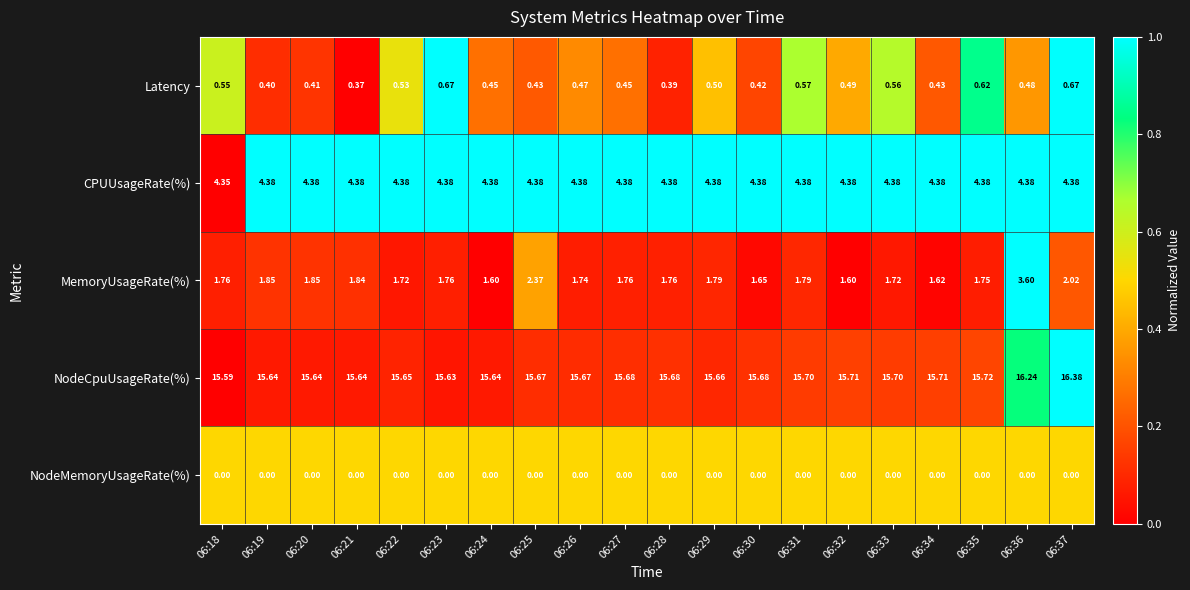

Between 06:27 and 06:33, which series saw the biggest shift?

Latency